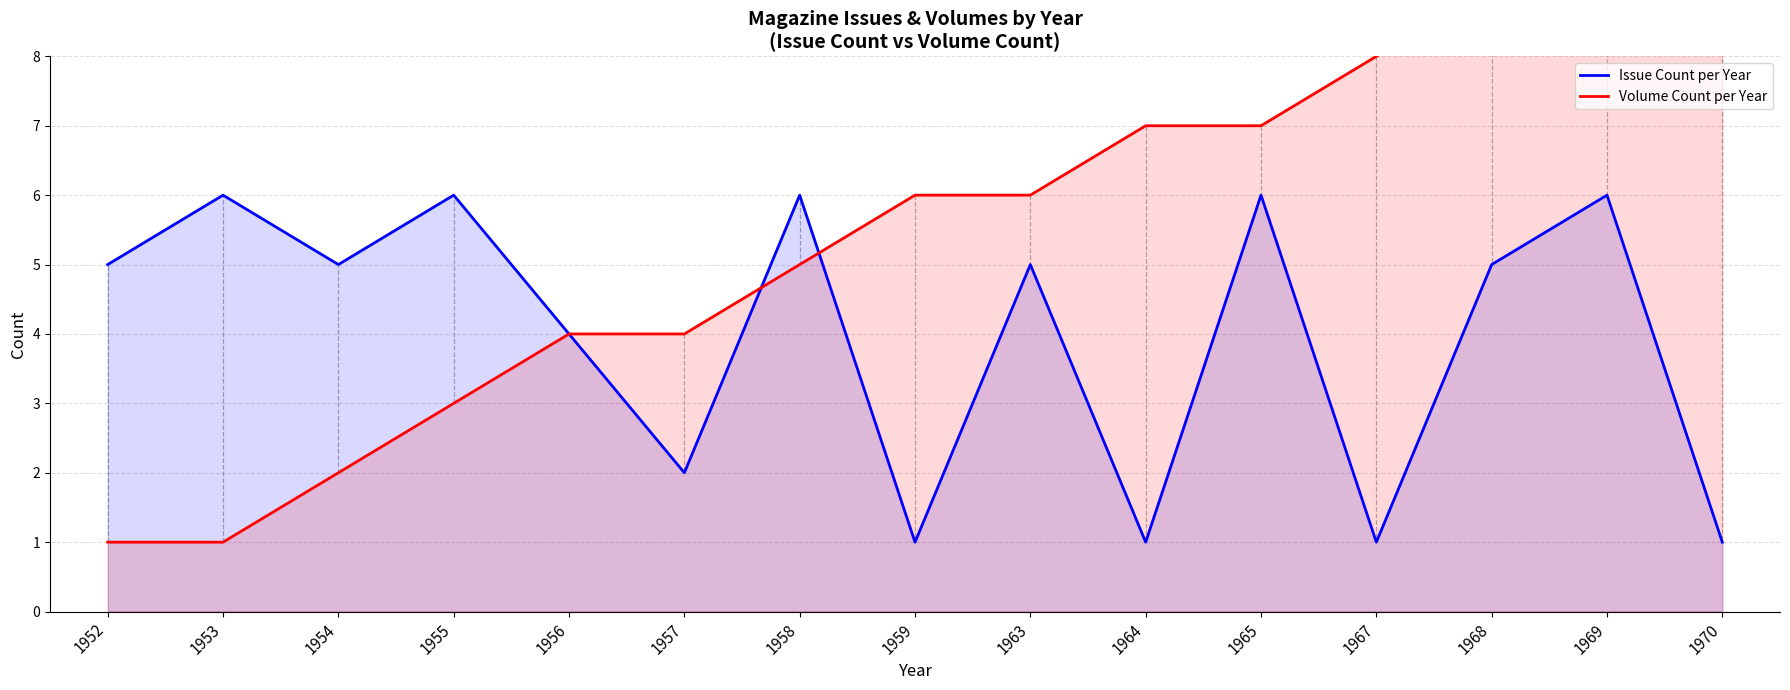

What is the lowest value of the Volume Count per Year series?

1